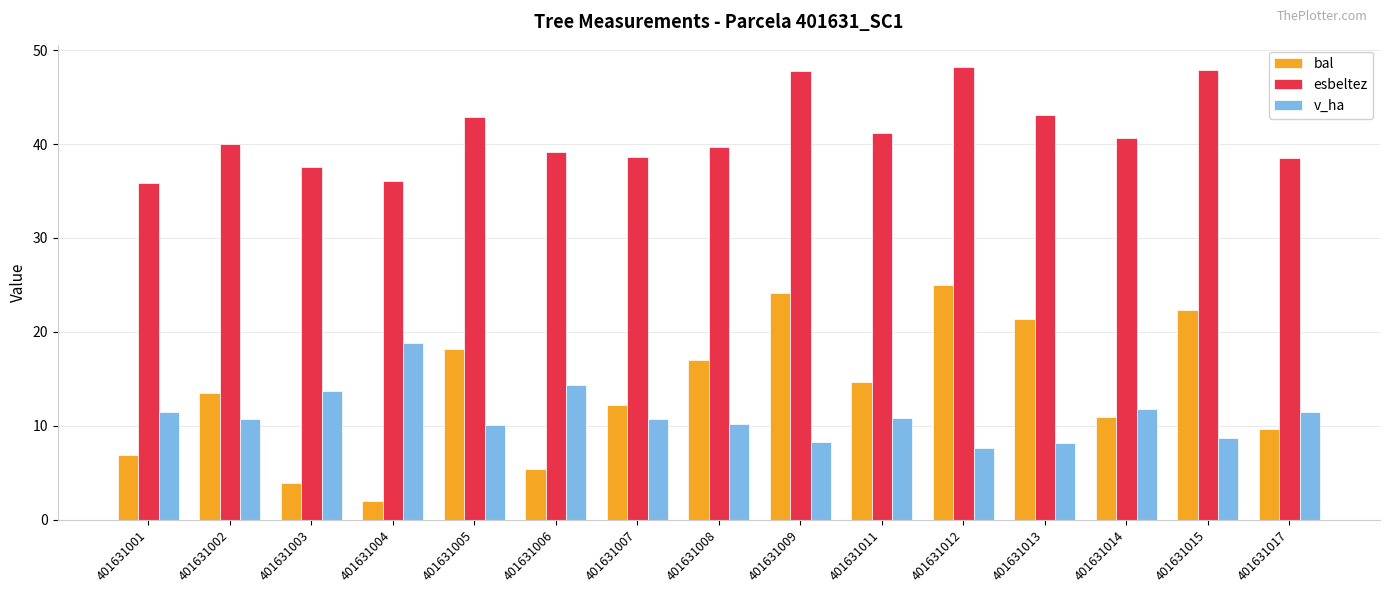

Which series has the largest total across all categories?

esbeltez